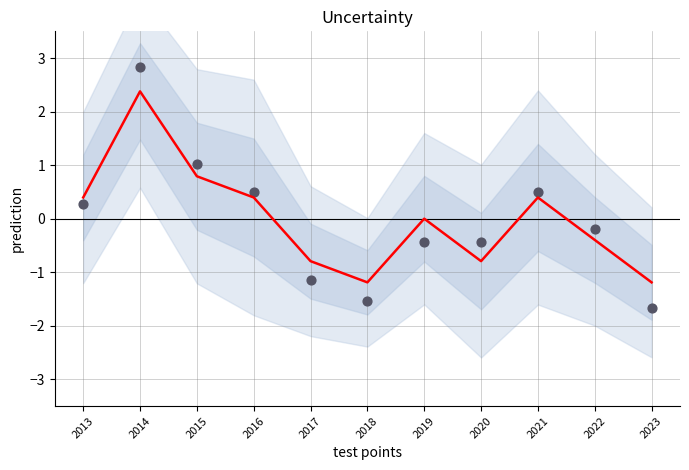

At how many categories does at least one series exceed 2?

1